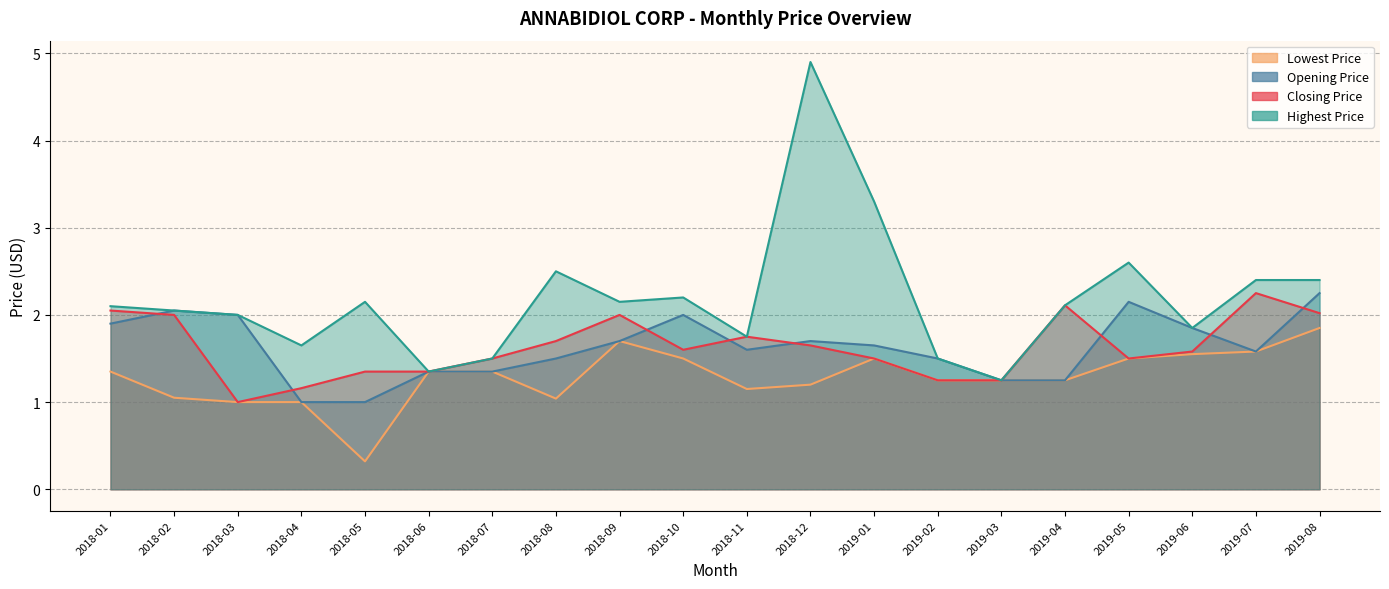

Reading left to right, what are all the values shown in this chart?

Closing Price: 2018-01=2.0	2018-02=2.0	2018-03=1.0	2018-04=1.2	2018-05=1.4	2018-06=1.4	2018-07=1.5	2018-08=1.7	2018-09=2.0	2018-10=1.6	2018-11=1.8	2018-12=1.6	2019-01=1.5	2019-02=1.2	2019-03=1.2	2019-04=2.1	2019-05=1.5	2019-06=1.6	2019-07=2.2	2019-08=2.0
Opening Price: 2018-01=1.9	2018-02=2.0	2018-03=2.0	2018-04=1.0	2018-05=1.0	2018-06=1.4	2018-07=1.4	2018-08=1.5	2018-09=1.7	2018-10=2.0	2018-11=1.6	2018-12=1.7	2019-01=1.6	2019-02=1.5	2019-03=1.2	2019-04=1.2	2019-05=2.2	2019-06=1.9	2019-07=1.6	2019-08=2.2
Highest Price: 2018-01=2.1	2018-02=2.0	2018-03=2.0	2018-04=1.6	2018-05=2.2	2018-06=1.4	2018-07=1.5	2018-08=2.5	2018-09=2.2	2018-10=2.2	2018-11=1.8	2018-12=4.9	2019-01=3.3	2019-02=1.5	2019-03=1.2	2019-04=2.1	2019-05=2.6	2019-06=1.9	2019-07=2.4	2019-08=2.4
Lowest Price: 2018-01=1.4	2018-02=1.0	2018-03=1.0	2018-04=1.0	2018-05=0.3	2018-06=1.4	2018-07=1.4	2018-08=1.0	2018-09=1.7	2018-10=1.5	2018-11=1.1	2018-12=1.2	2019-01=1.5	2019-02=1.2	2019-03=1.2	2019-04=1.2	2019-05=1.5	2019-06=1.5	2019-07=1.6	2019-08=1.9